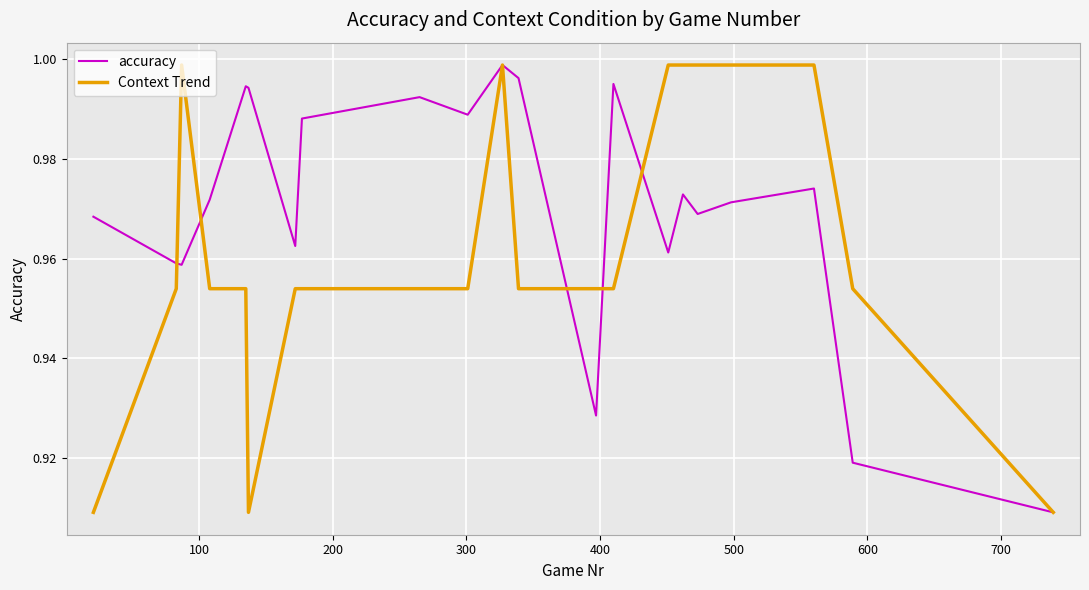

Rank the series by their average value, from lowest to highest.

Context Trend, accuracy